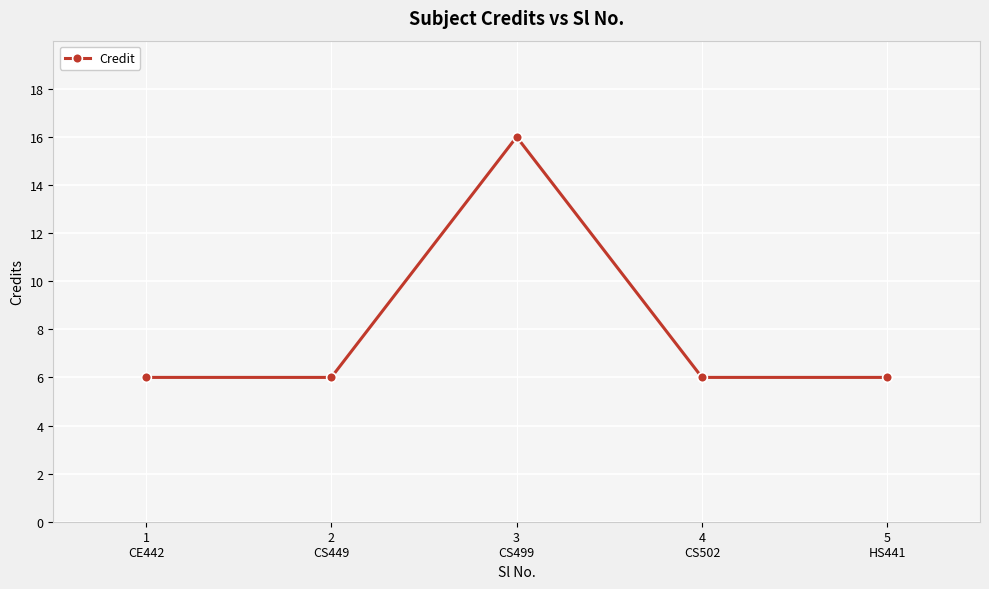

What is the average value?

8